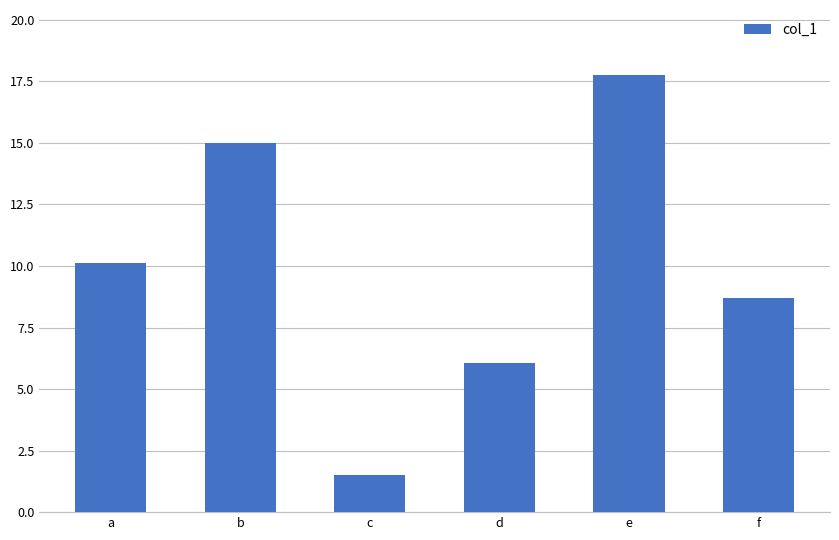

At which category does the chart reach its minimum across all series?

c